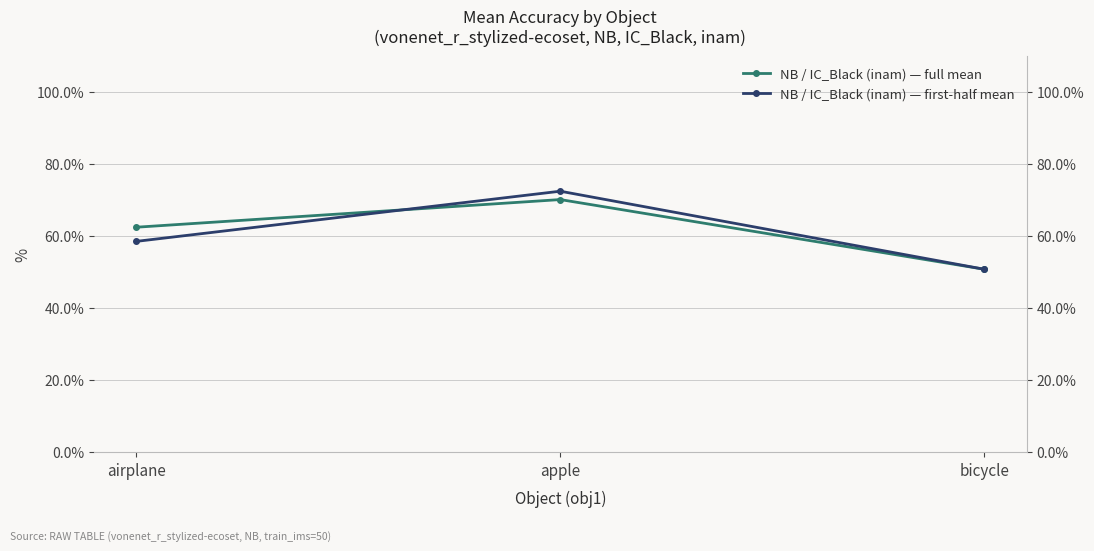

What are all the series names shown in the legend?

NB / IC_Black (inam) — full mean, NB / IC_Black (inam) — first-half mean